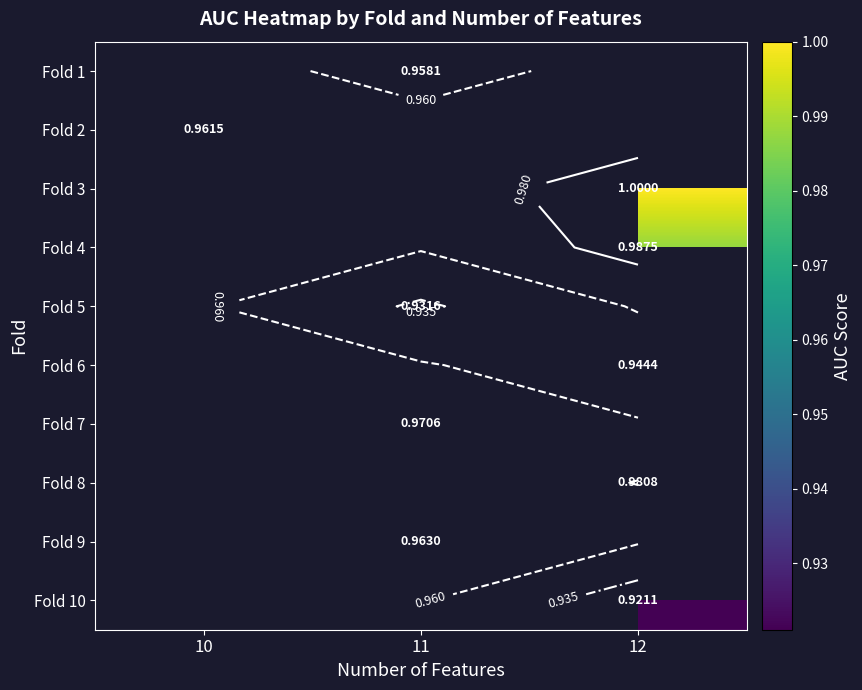

Is the value of Fold 9 at 10 greater than the value of Fold 4 at 10?

No